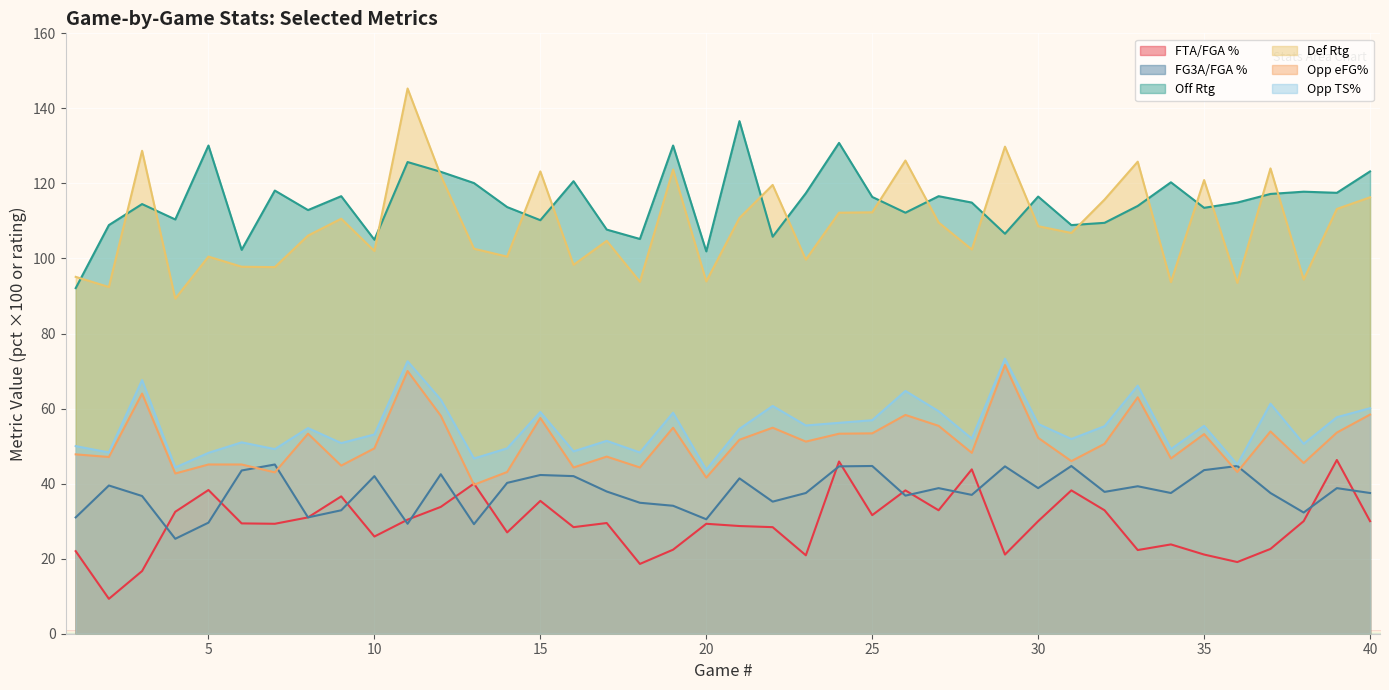

Where is the first local maximum for opp_ts_pct?

3